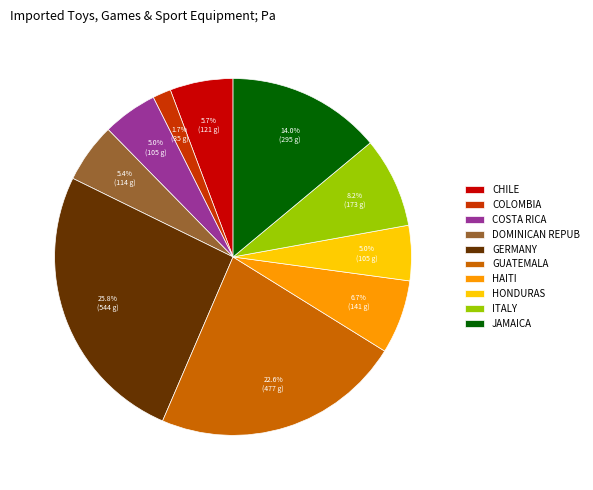

Between GERMANY and COLOMBIA, which is larger?

GERMANY